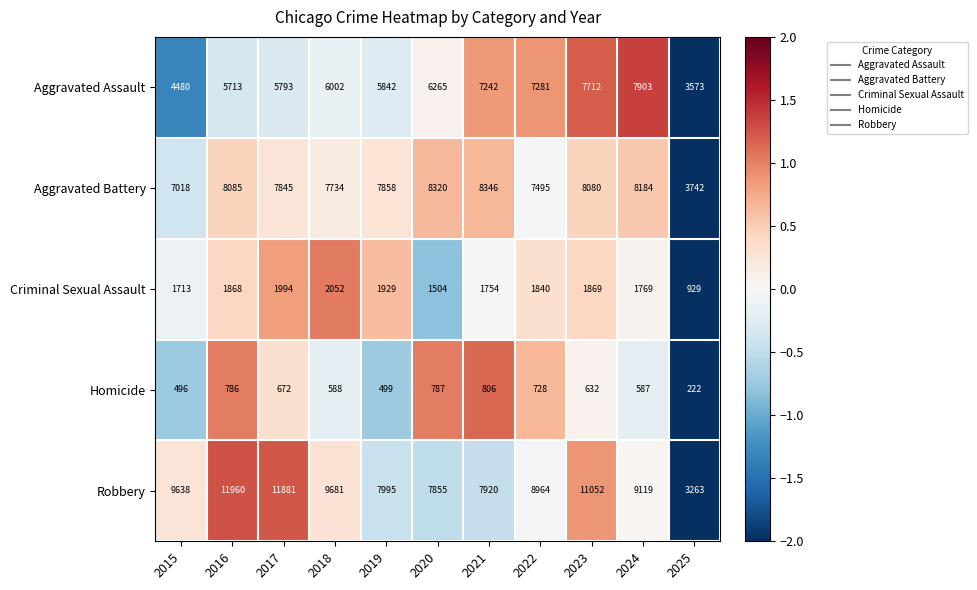

At which category is the sum across all series the highest?

2023